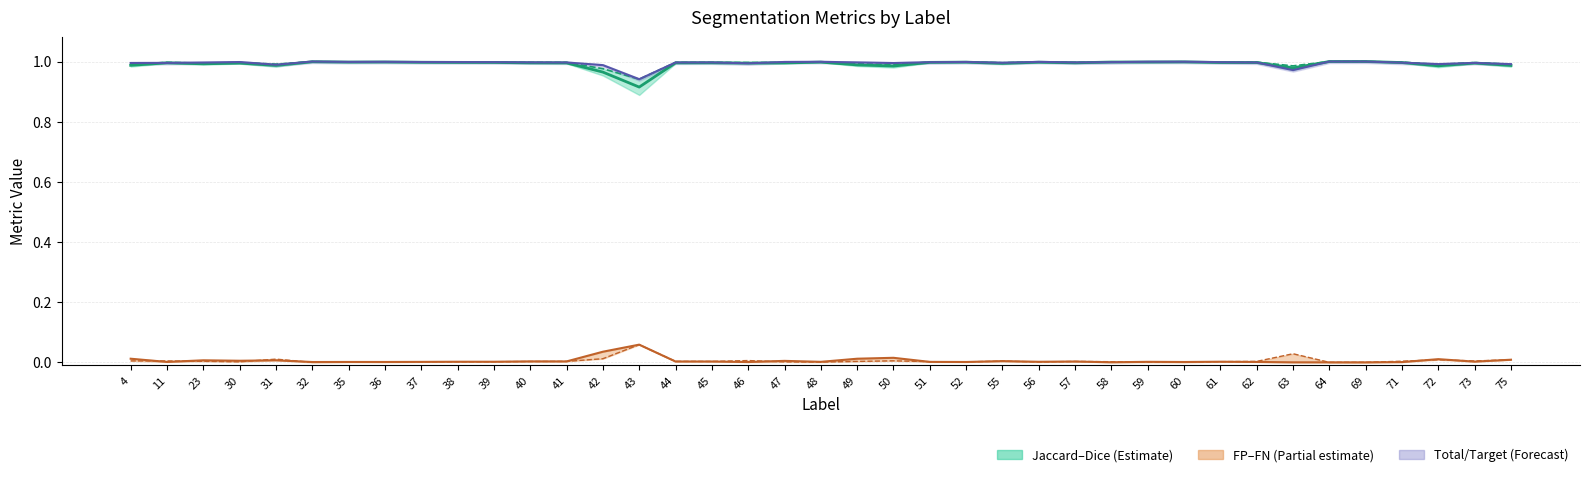

Between 64 and 52, which is larger?

64